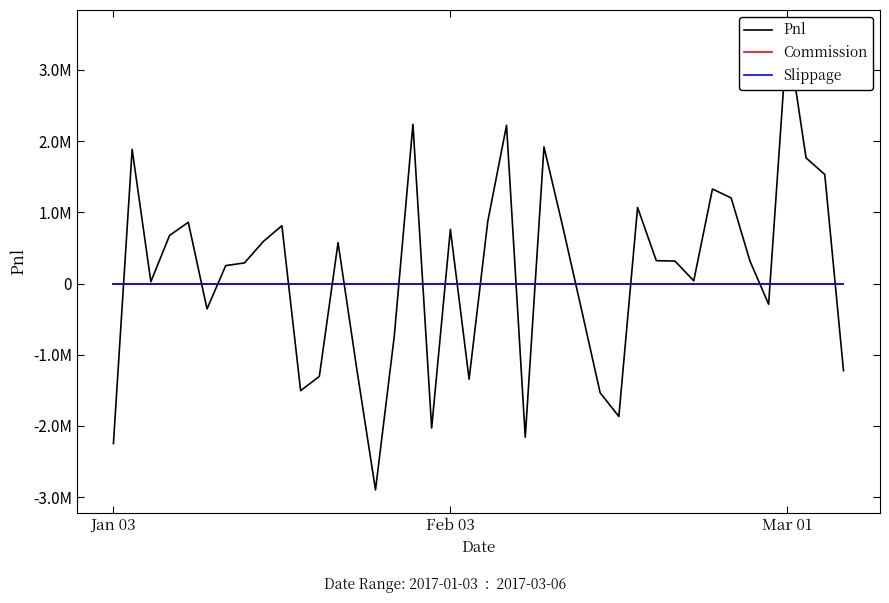

At which label does Commission reach its minimum?

Jan 03